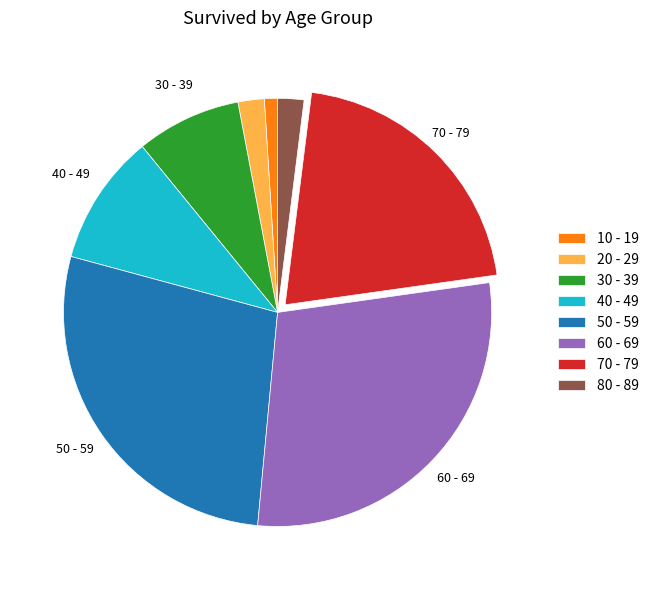

Is 70 - 79 the majority of the pie?

No